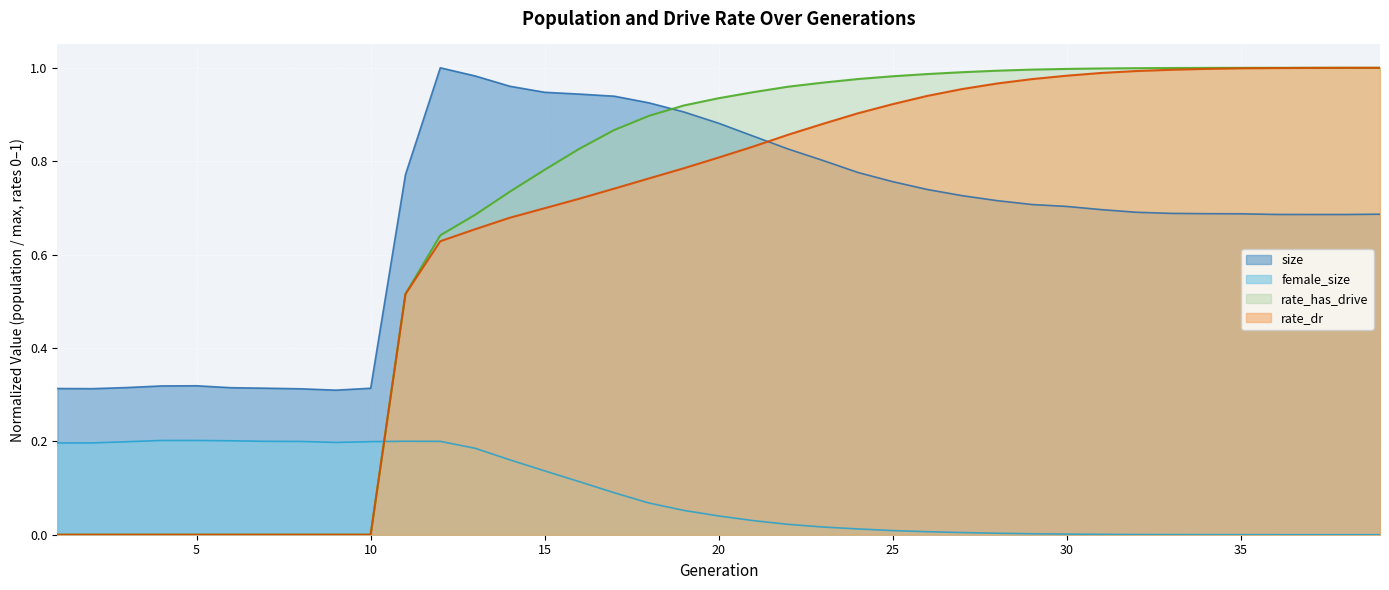

True or false: rate_dr and rate_has_drive cross at least once.

False